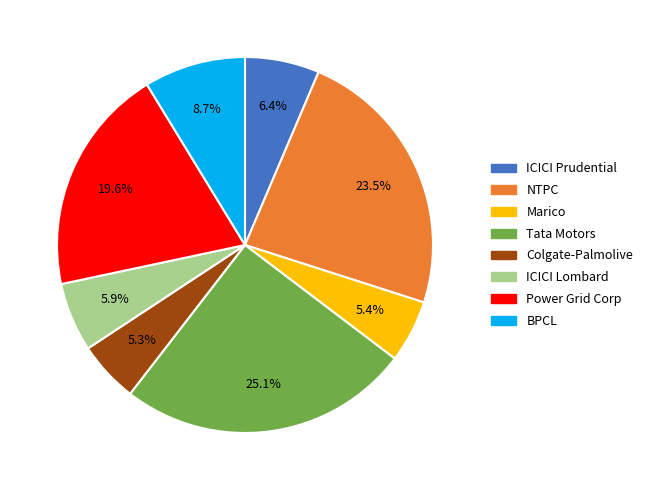

Count the number of slices in the pie.

8